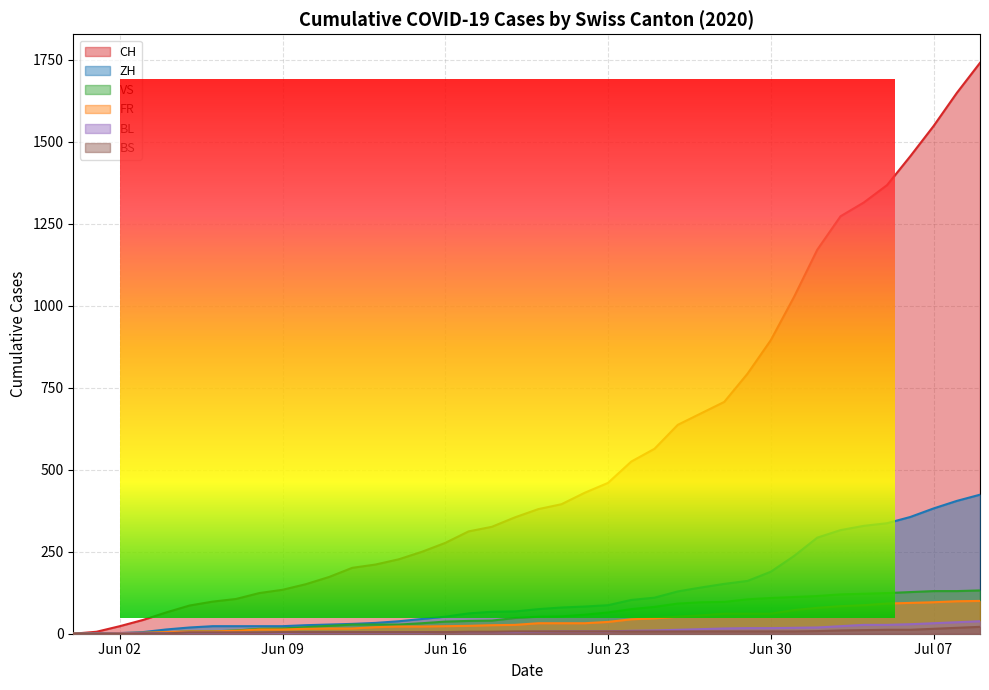

True or false: VS and ZH cross at least once.

False